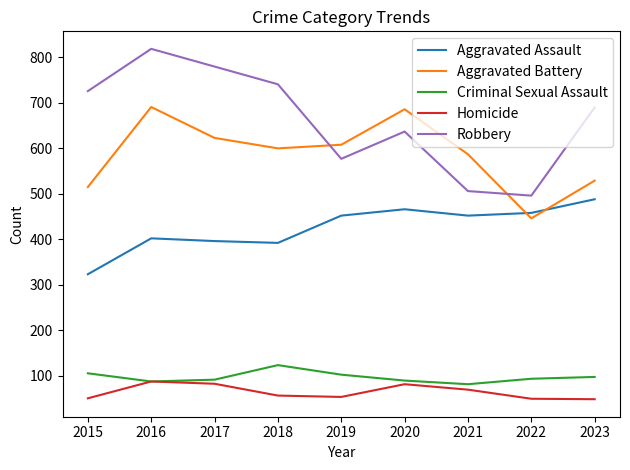

What is the spread (max minus min) of values at 2019?

555